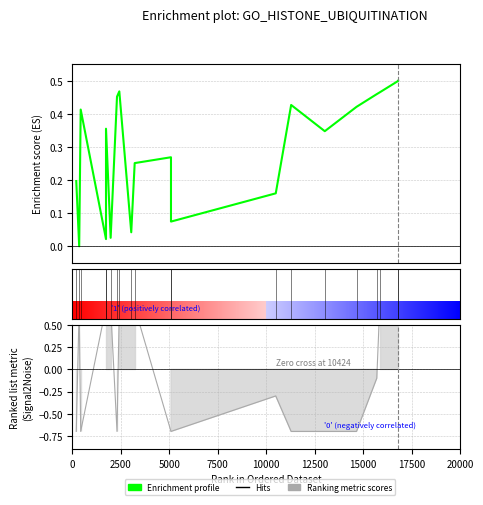

True or false: Enrichment profile has more than 2 interior local peaks.

True